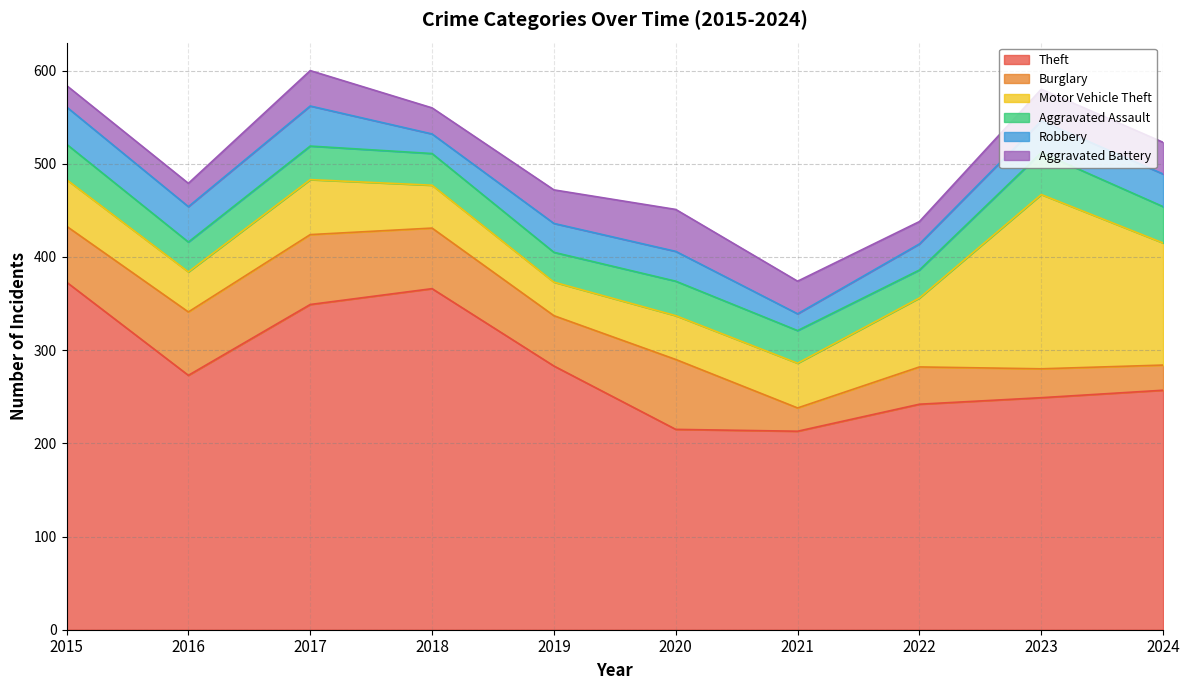

List the series in order of their peak value, highest first.

Theft, Motor Vehicle Theft, Burglary, Aggravated Assault, Aggravated Battery, Robbery